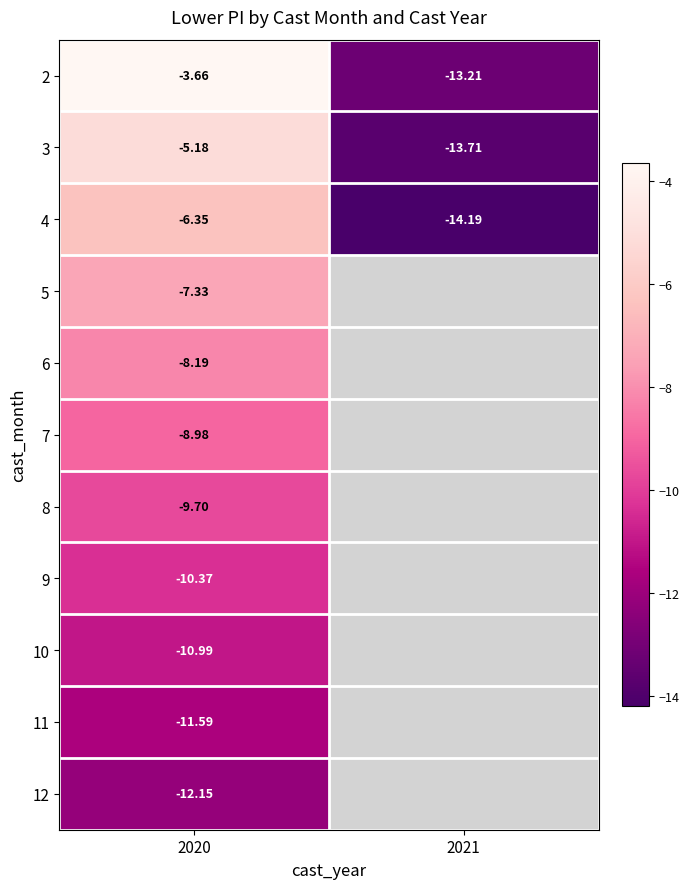

Which category has the lowest value across all series?

2021